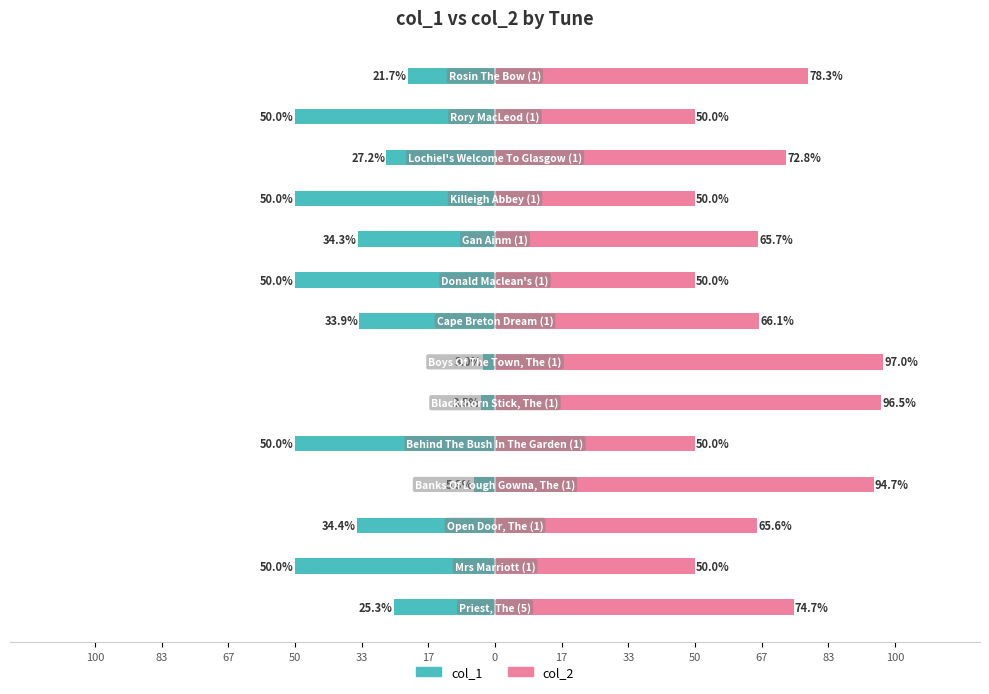

What is the sum of all col_2 values?

961.5